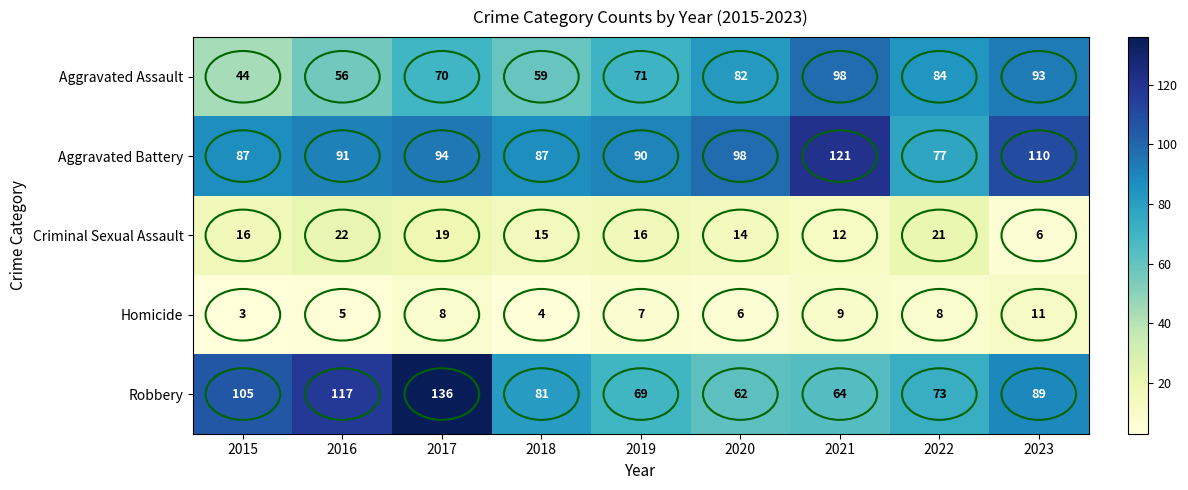

What is the greatest value displayed?

136